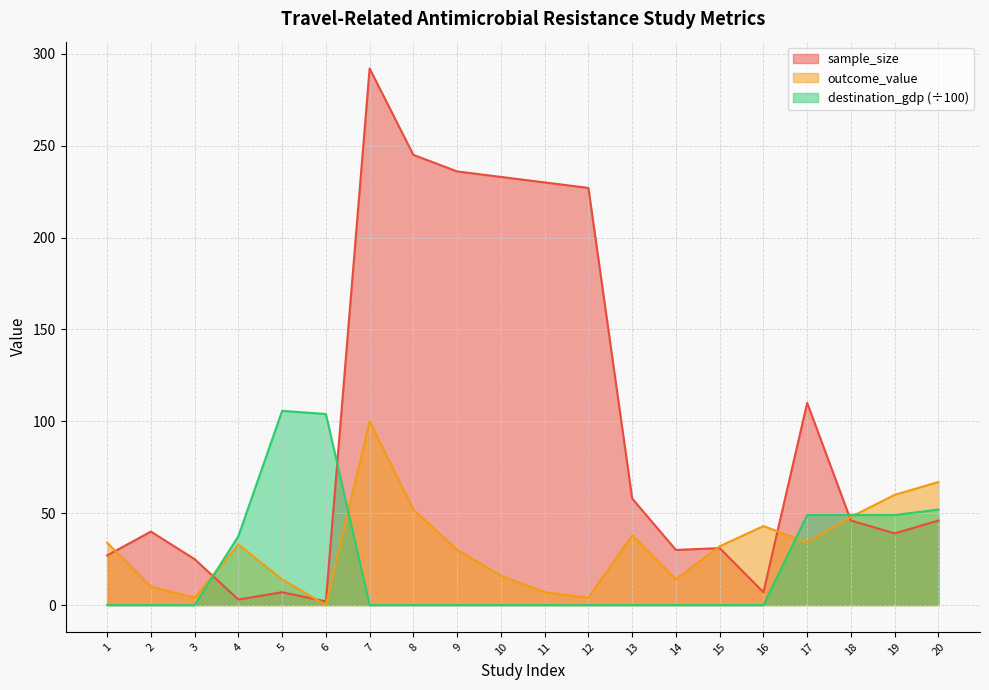

Where does the outcome_value series first go above 33?

1